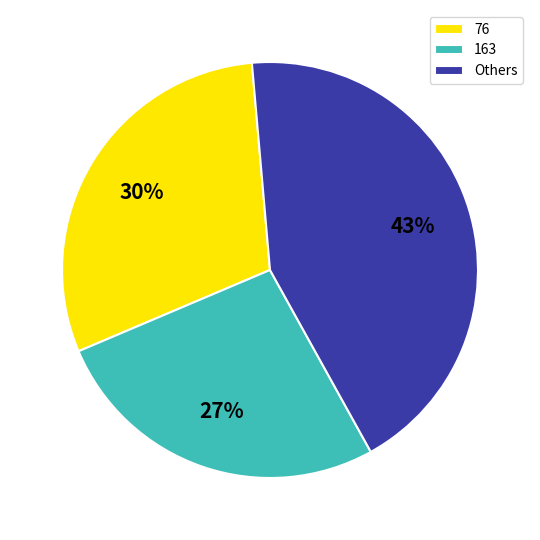

Rank the categories by value from lowest to highest.

163, 76, Others